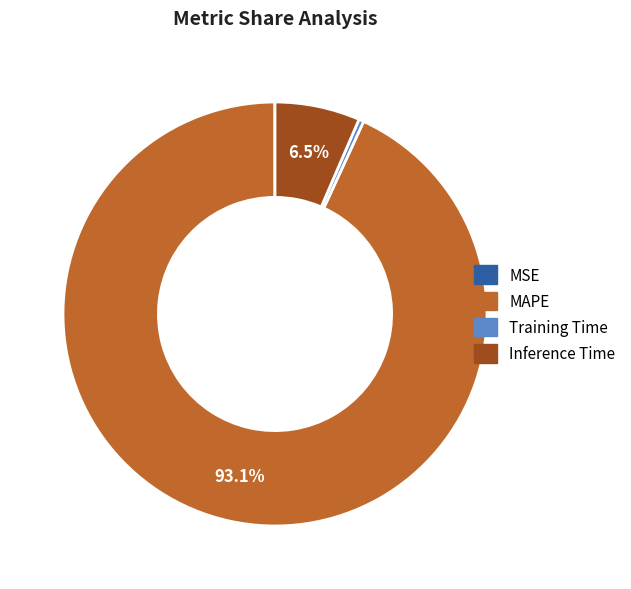

Which category has the biggest portion of the pie?

MAPE